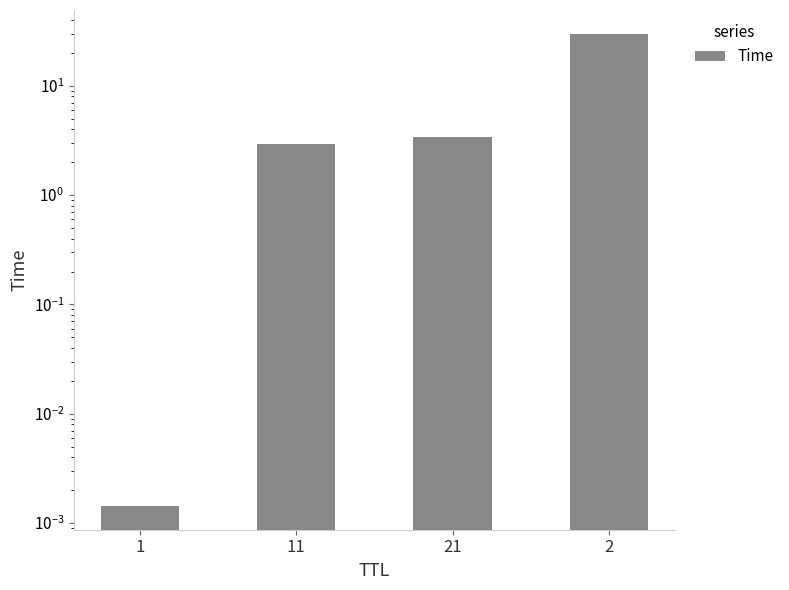

What is the label of the 1st bar from the left?

1